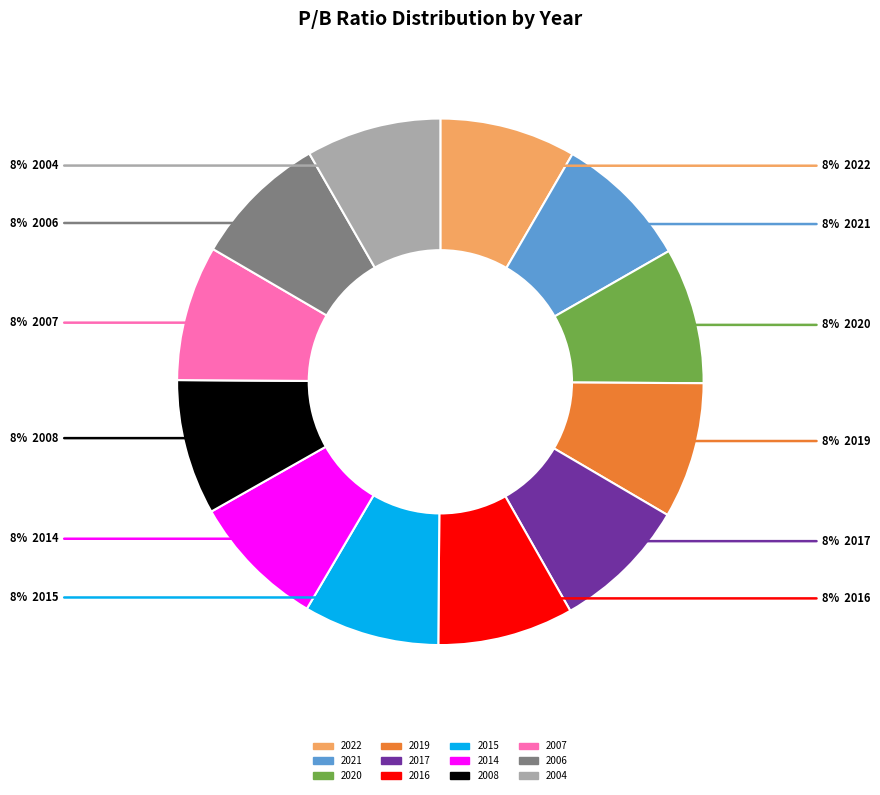

To the nearest percent, what percentage of the pie is 2022?

8%